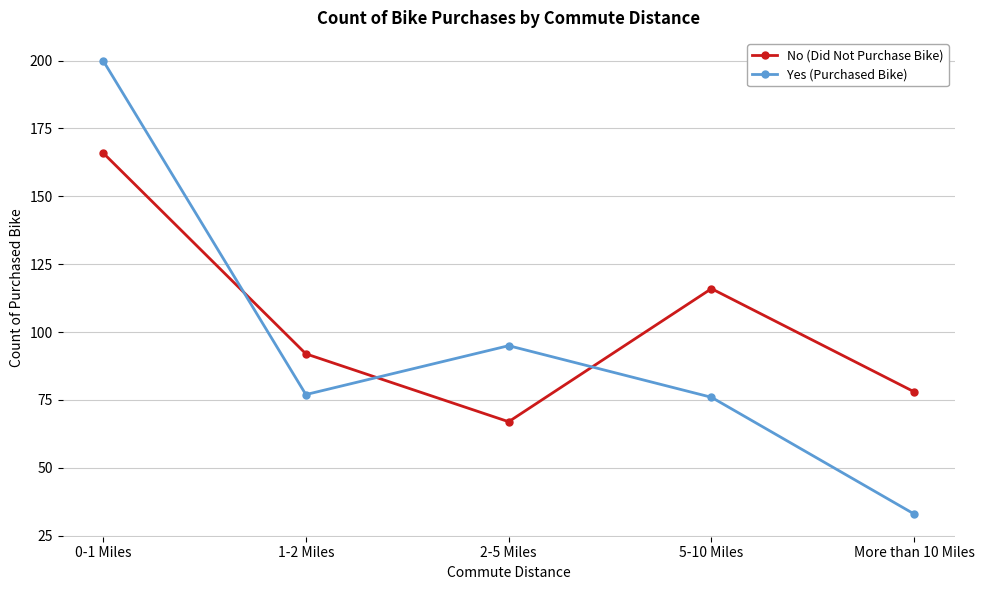

What are all the series names shown in the legend?

No (Did Not Purchase Bike), Yes (Purchased Bike)